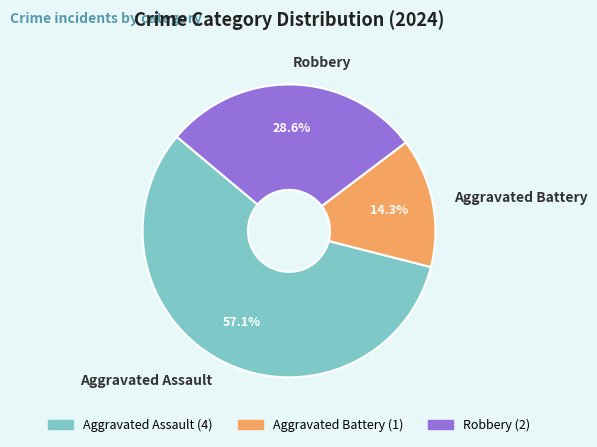

How many segments does this pie chart have?

3